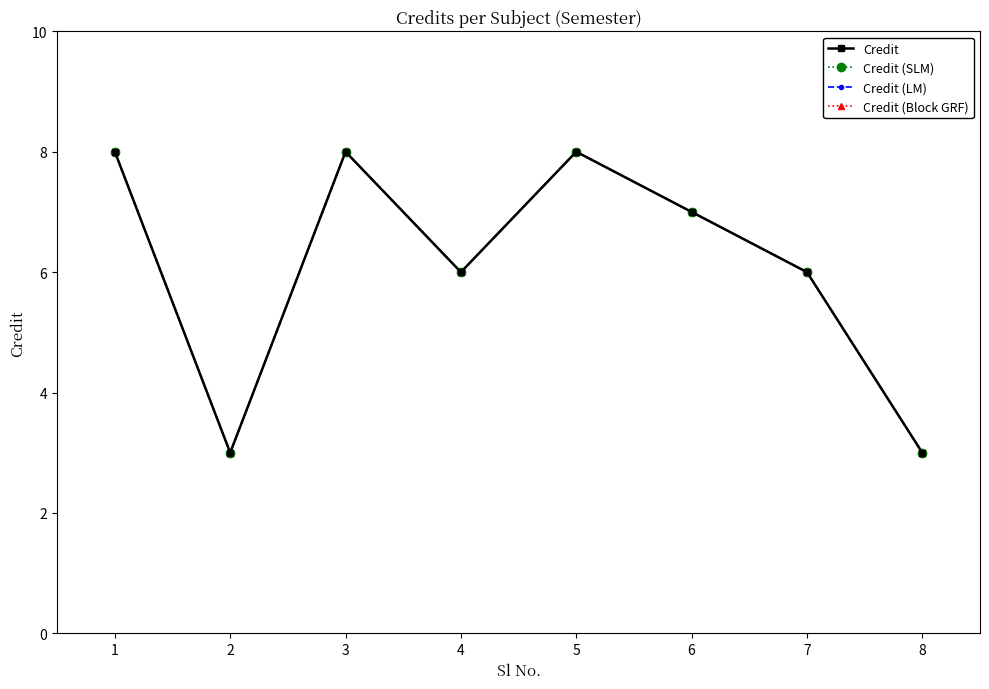

Does the chart have visible grid lines?

No